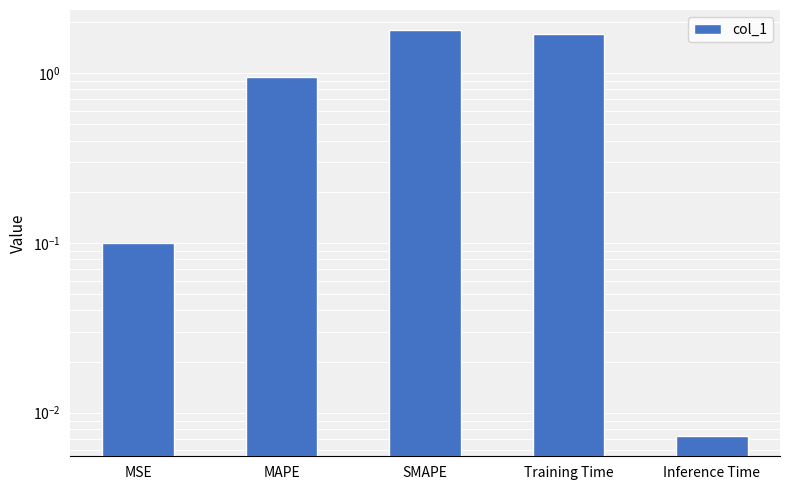

The value at SMAPE is 1.8. True or false?

True